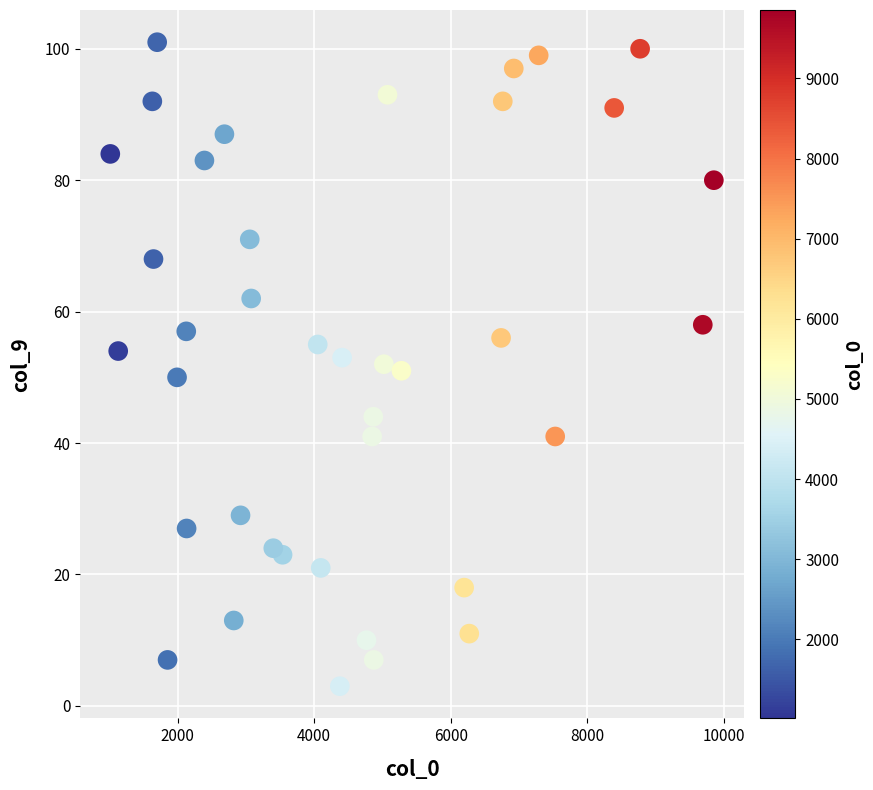

What is the range of X values (max minus min)?

8842